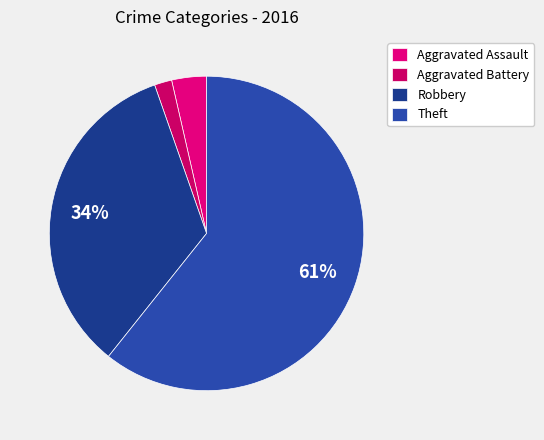

Count the number of slices in the pie.

4